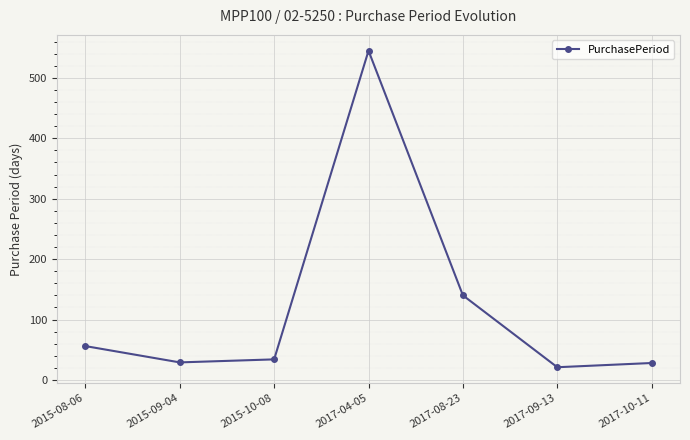

Which has a higher value, 2015-08-06 or 2015-10-08?

2015-08-06